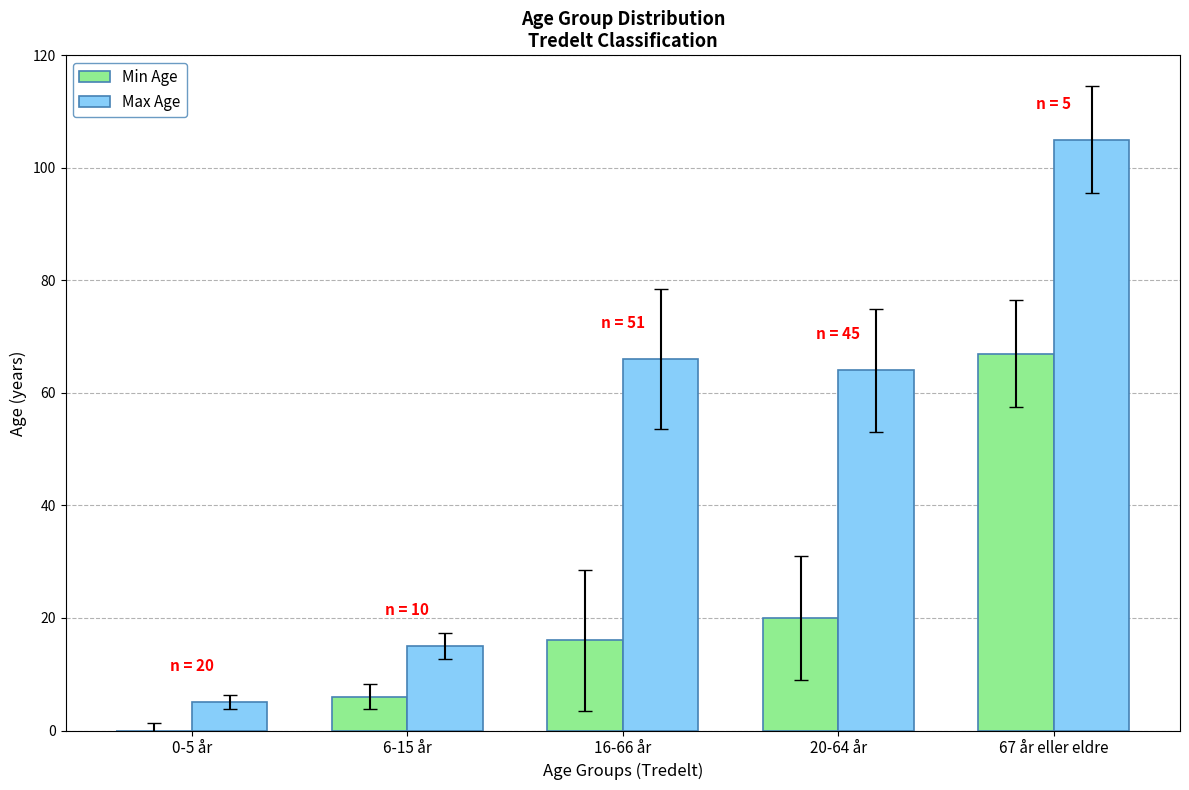

At which category is the sum across all series the highest?

67 år eller eldre